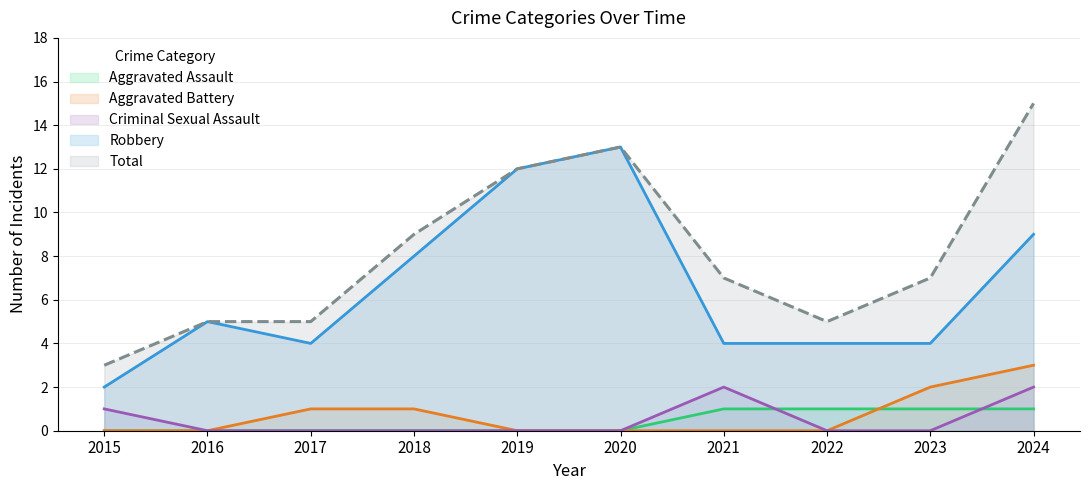

What is the sum of the Aggravated Battery values at 2021 and 2018?

1